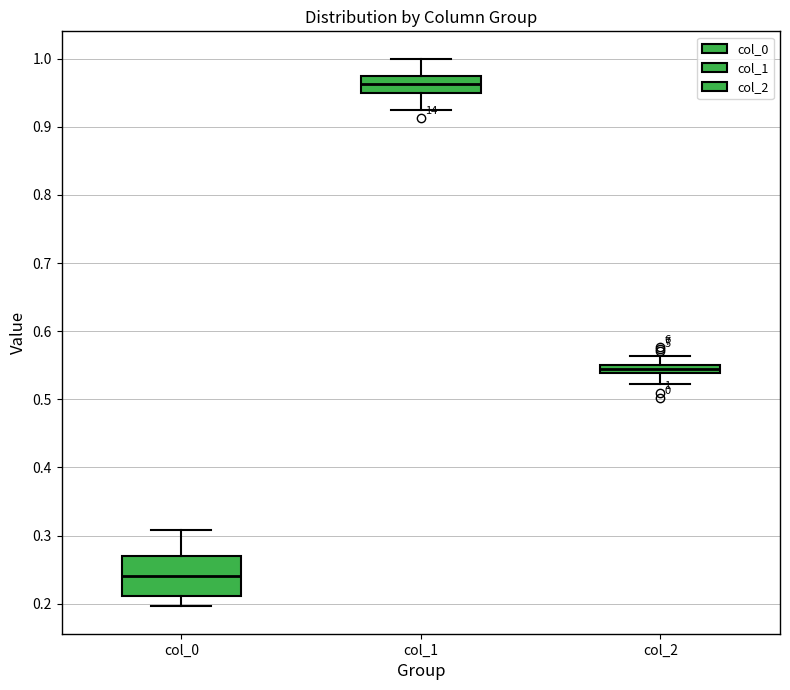

Which box's median line is the highest?

col_1